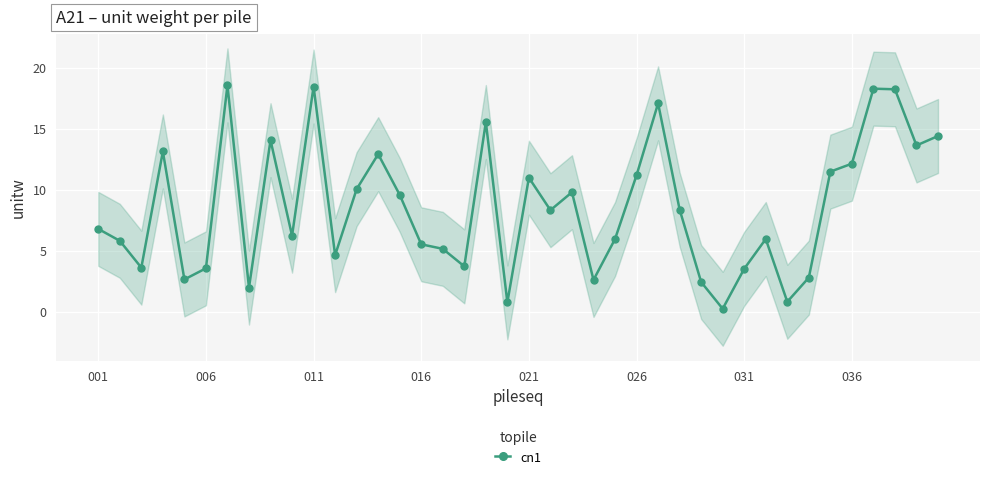

What is the greatest value displayed?

18.6